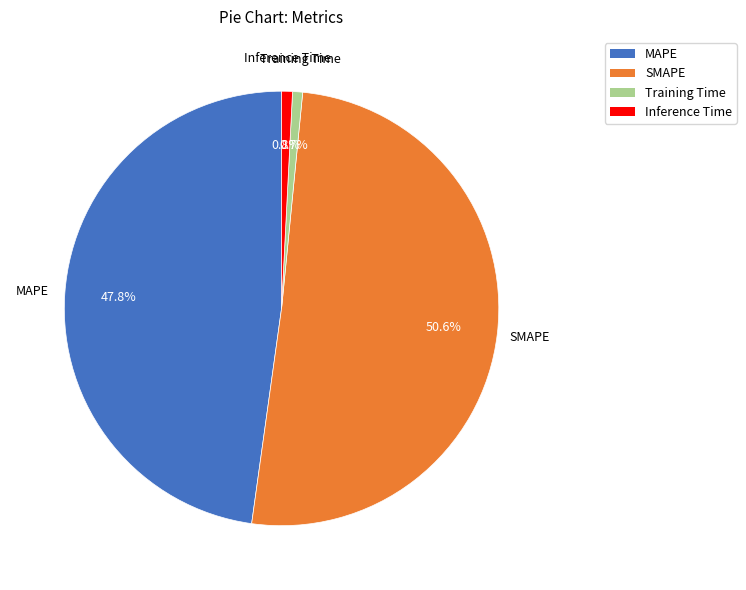

Combined, do Inference Time and SMAPE account for over 50%?

Yes